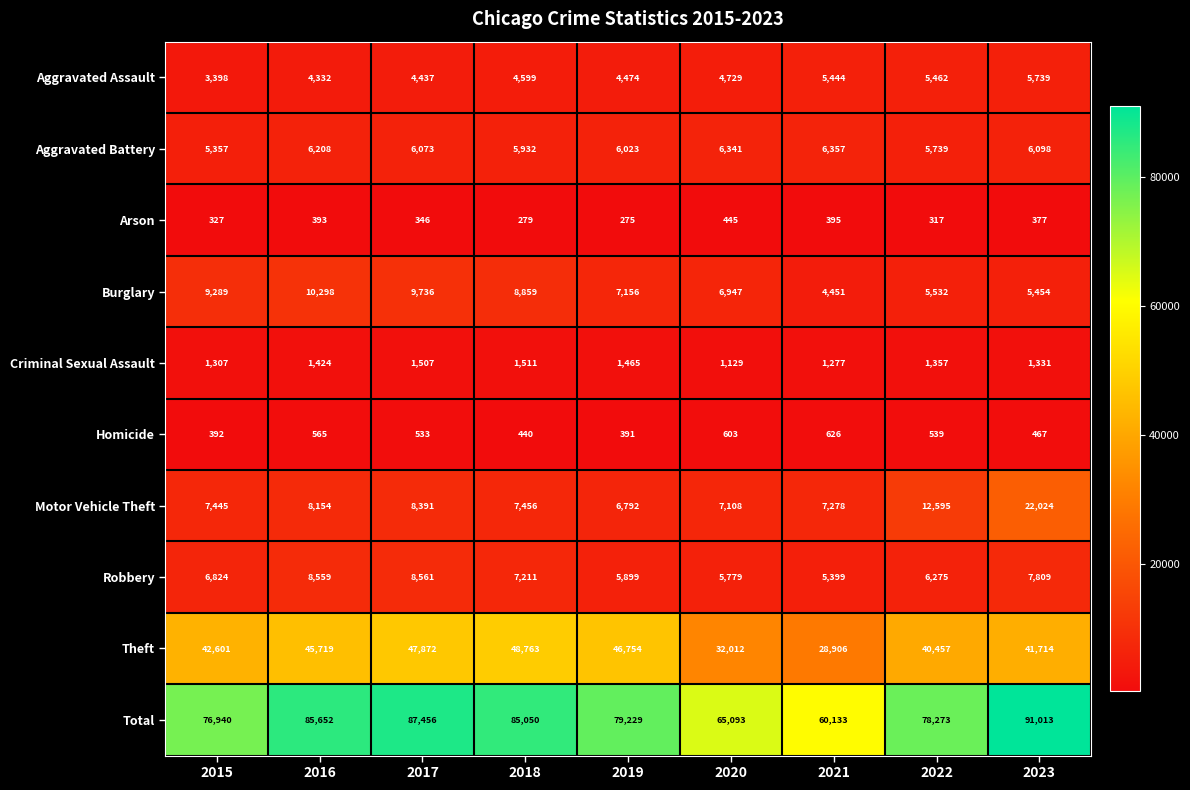

What is the average value of the Motor Vehicle Theft series?

9694